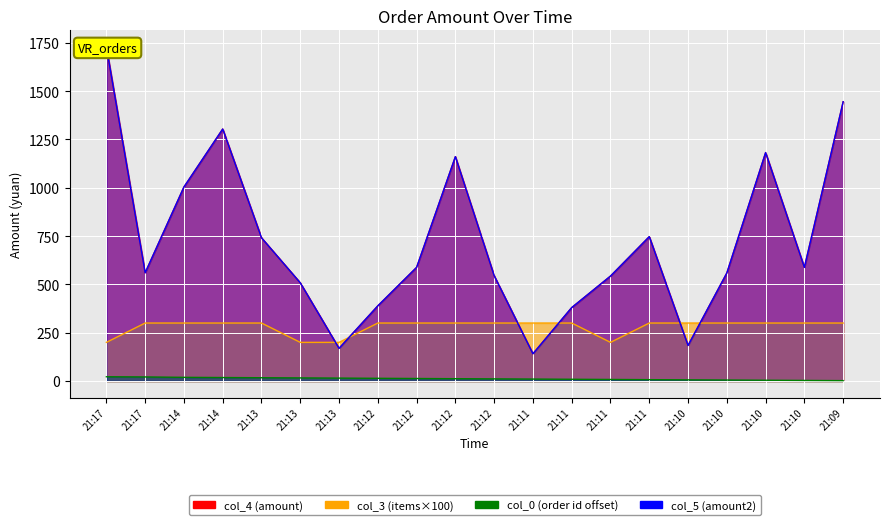

At which label is col_3 closest to 250?

21:17